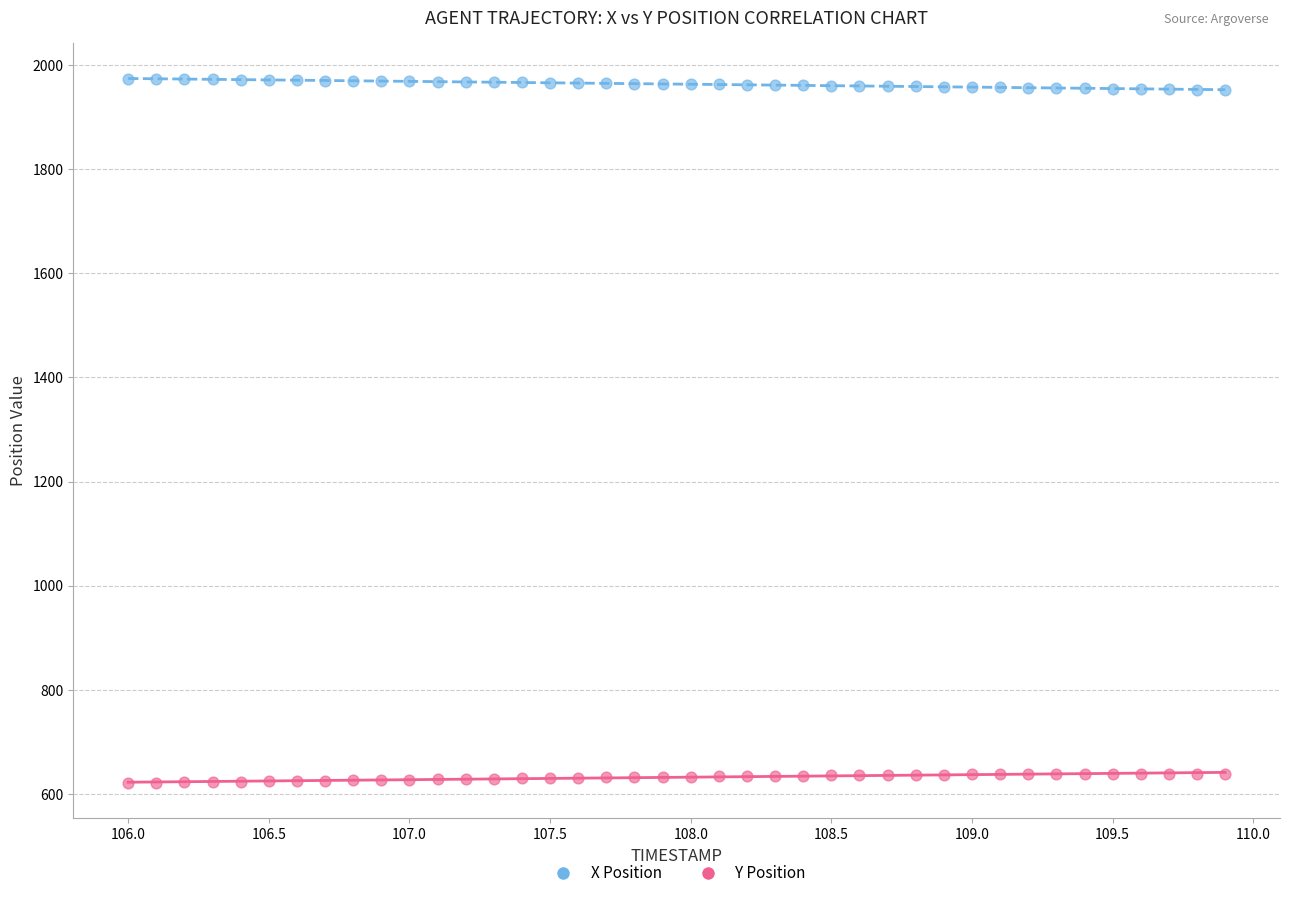

Which series reaches the maximum Y coordinate?

X Position